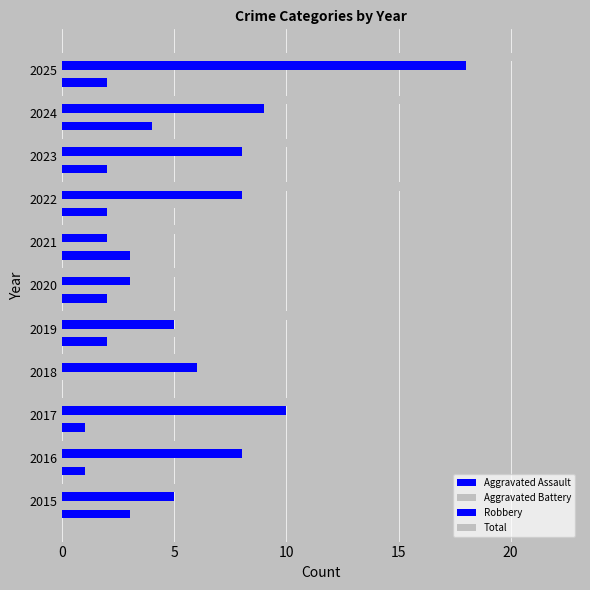

How many distinct data groups are displayed?

4